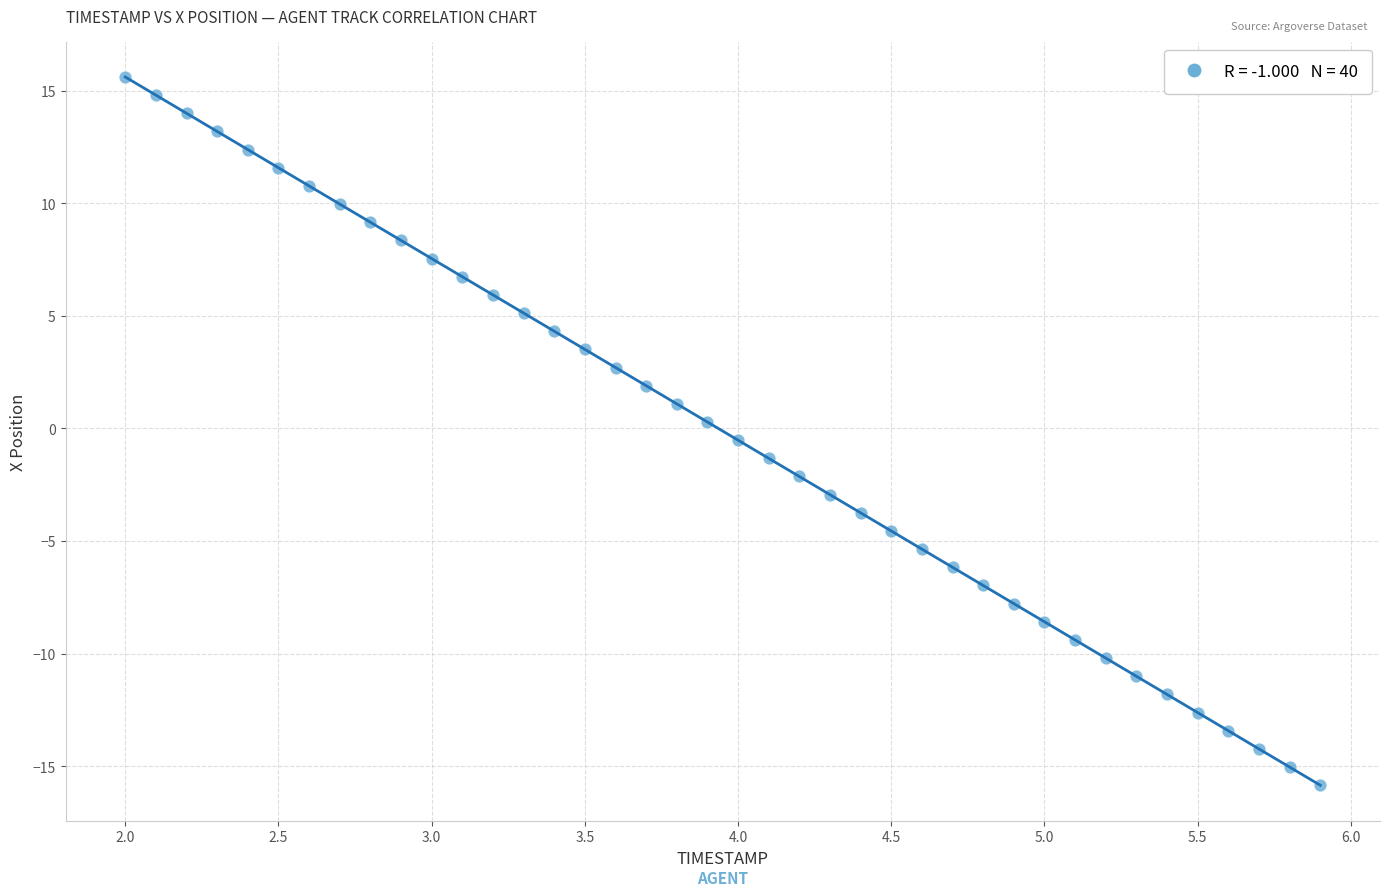

What is the range of Y values (max minus min)?

31.4